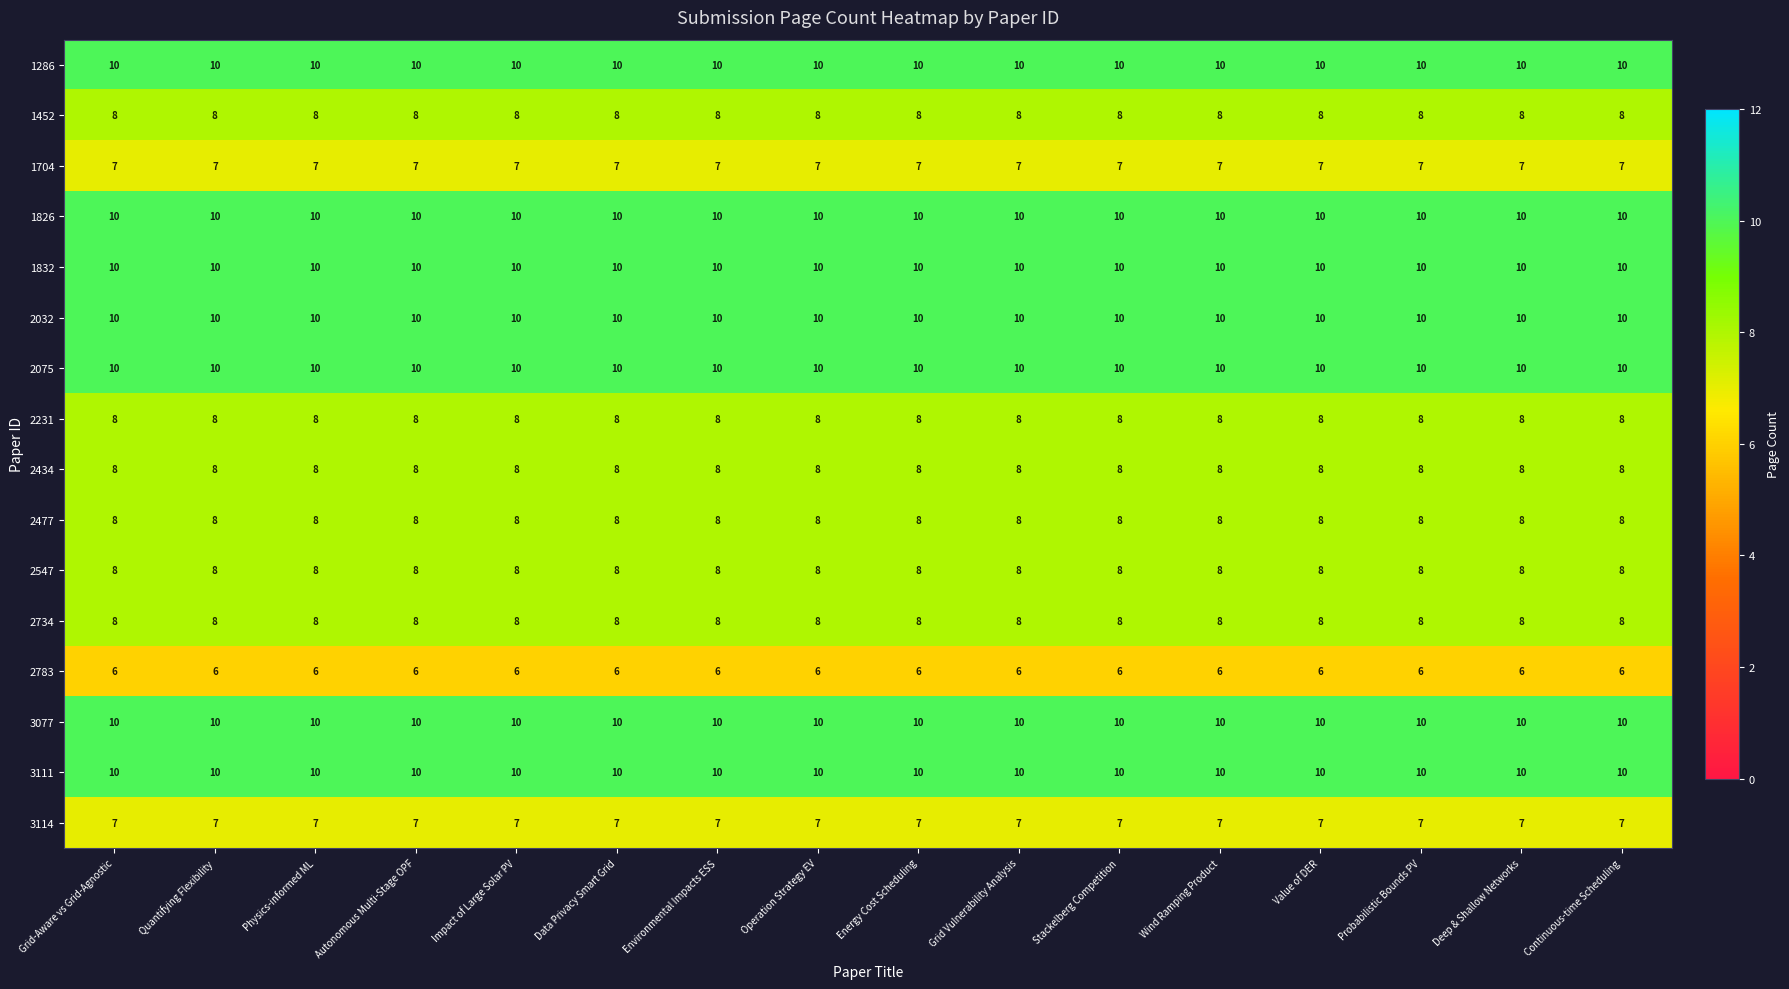

What is the total value across all series at Continuous-time Scheduling?

138